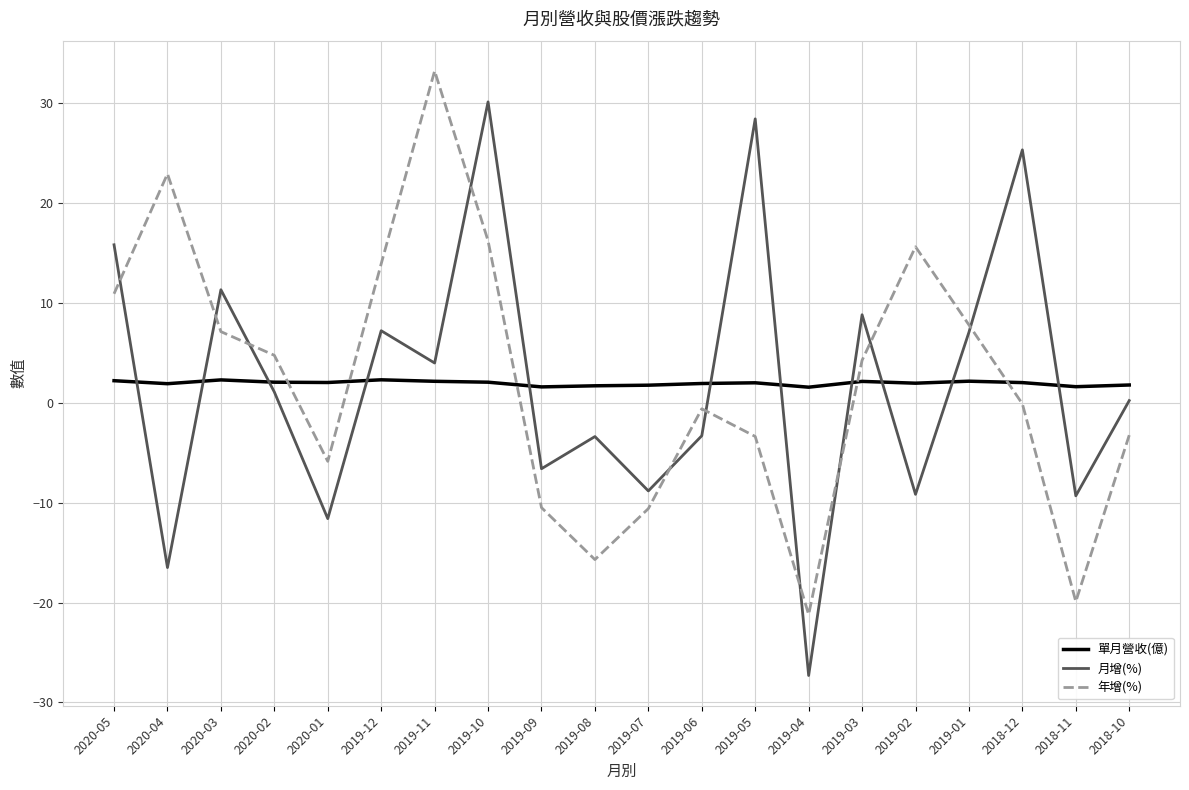

True or false: 單月營收(億) and 年增(%) cross at least once.

True